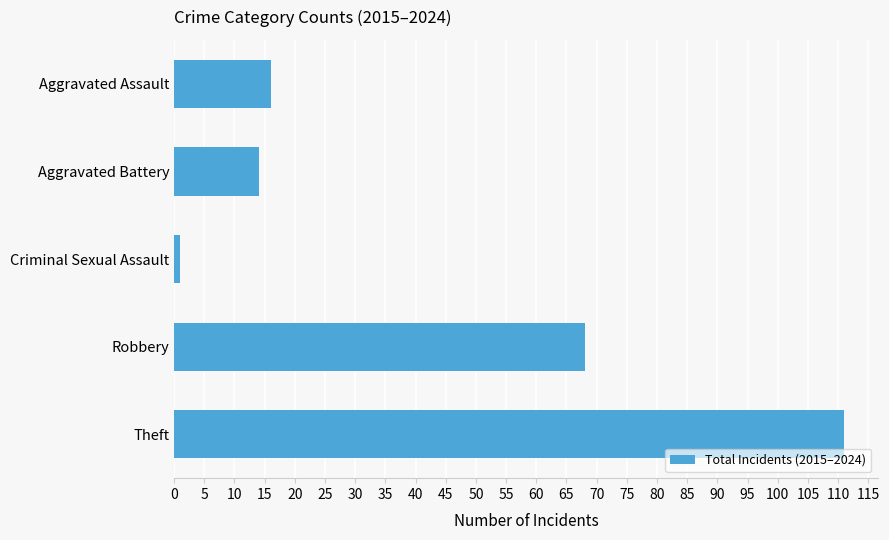

Read the value at Aggravated Assault, to the nearest 10.

20